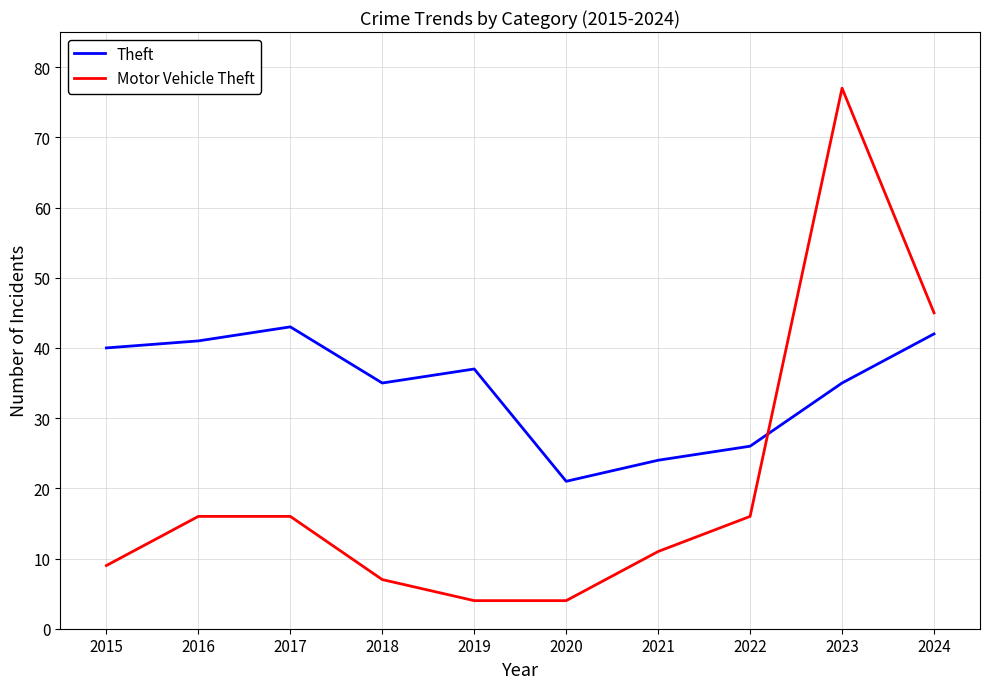

What is the minimum value for Motor Vehicle Theft?

4